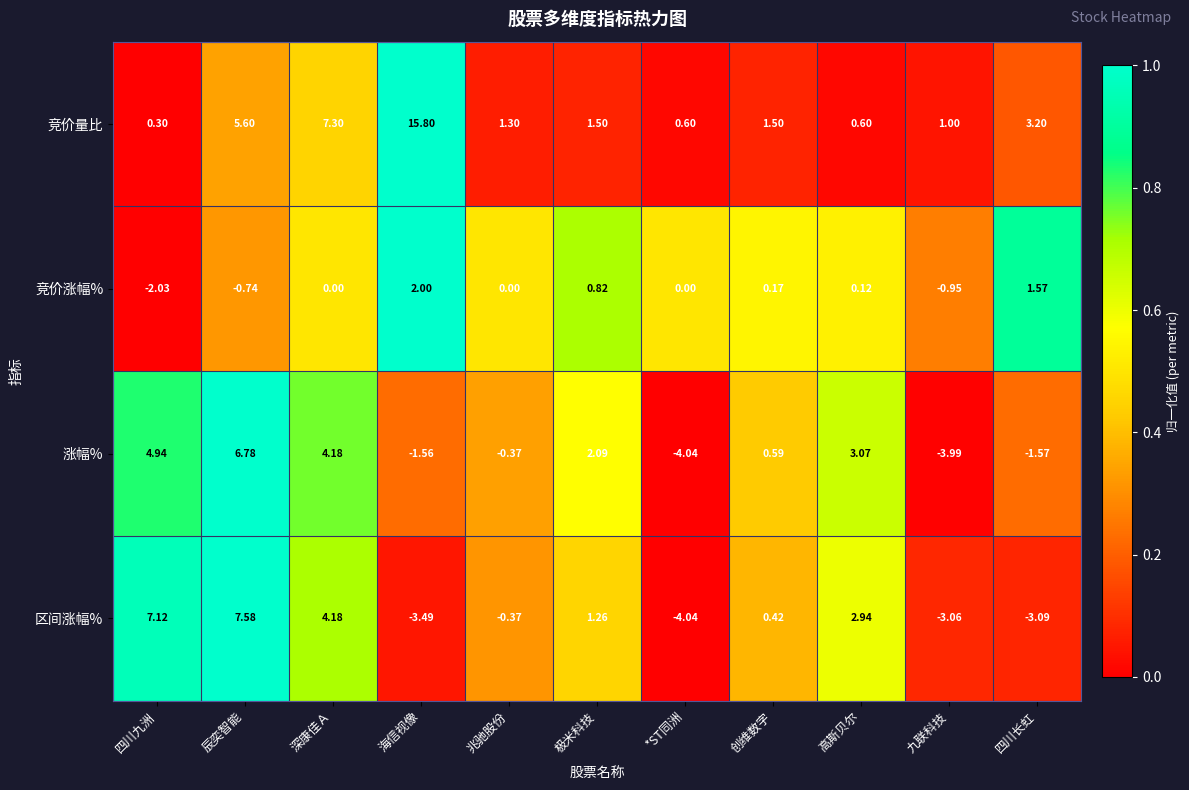

At which category is the sum across all series the highest?

辰奕智能